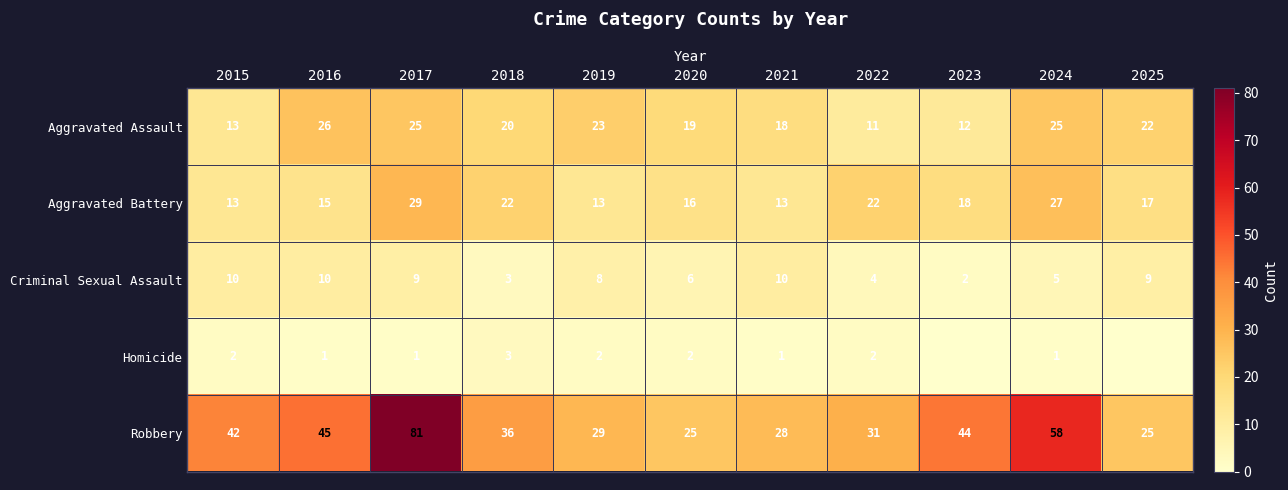

Read the Aggravated Assault value at 2017, to the nearest 5.

25